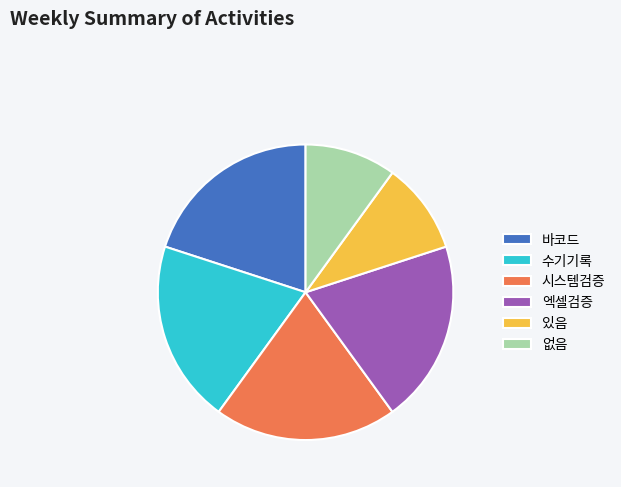

What is the ratio of the value at 있음 to the value at 엑셀검증?

0.5